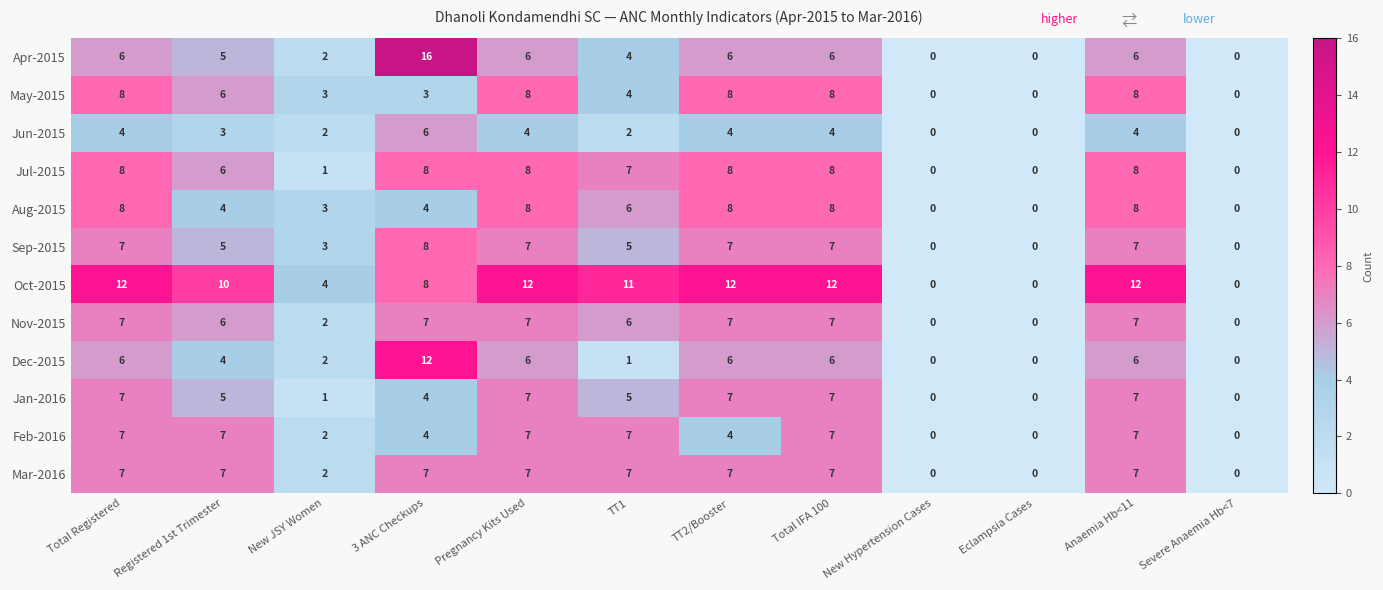

What is the difference between the highest and lowest values at TT2/Booster?

8